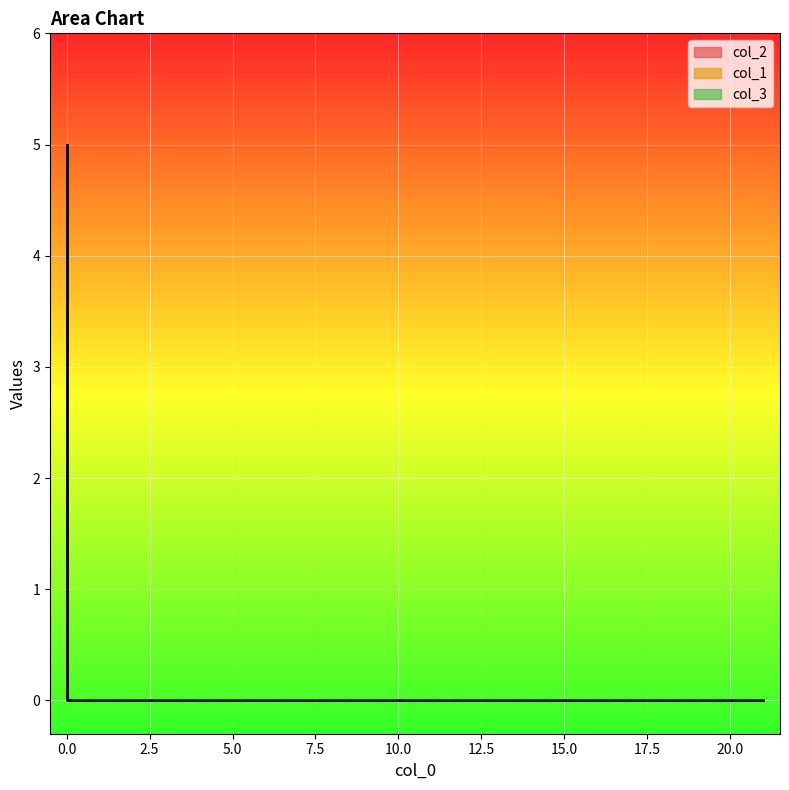

True or false: col_2 has a value of 0 at 12.

True